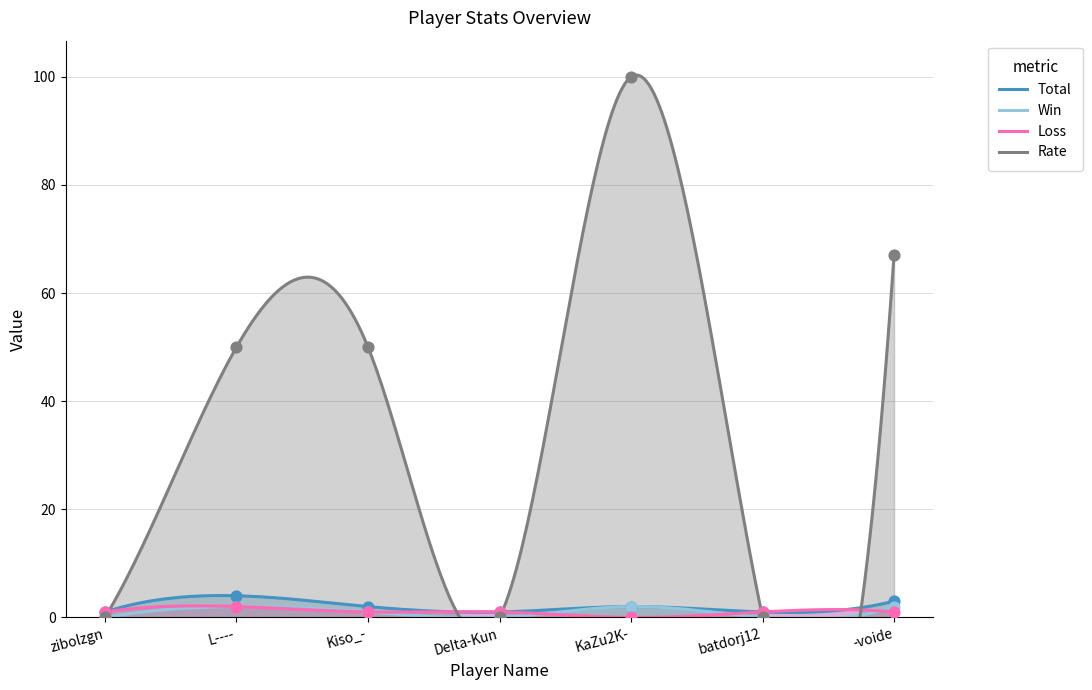

Which series has the largest Y range (max minus min)?

Rate